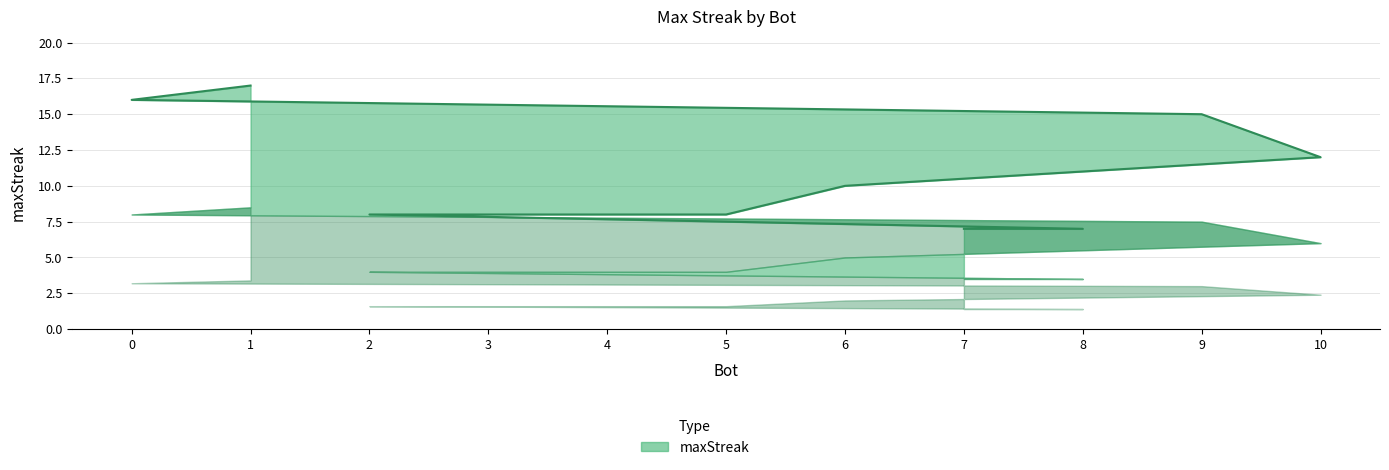

The chart shows a value of 11 at 7. True or false?

False